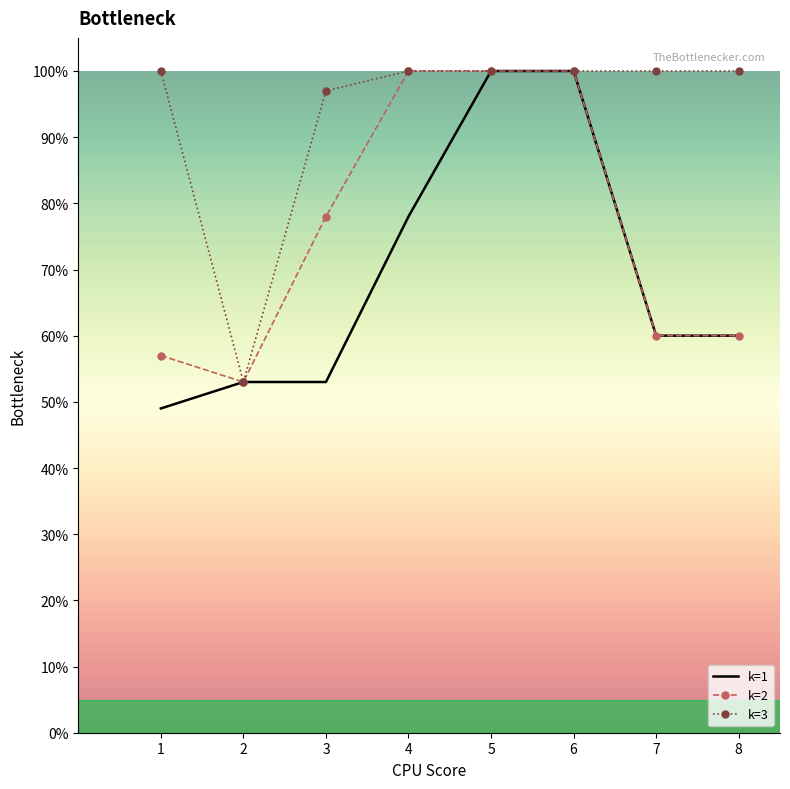

The k=2 series shows 1.0 at 8. True or false?

False